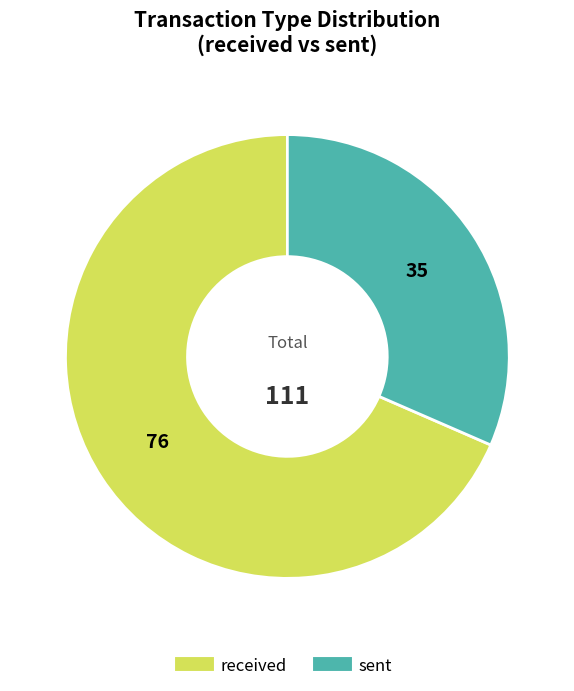

True or false: sent accounts for 43% of the total.

False